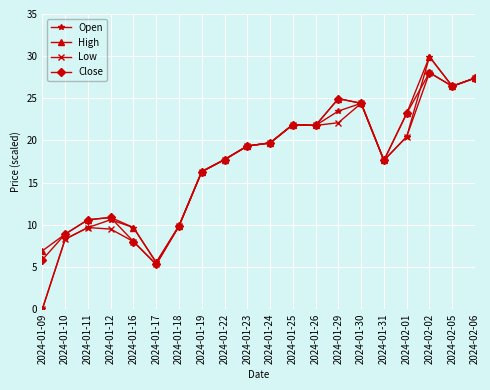

At which category is the sum across all series the highest?

2024-02-02